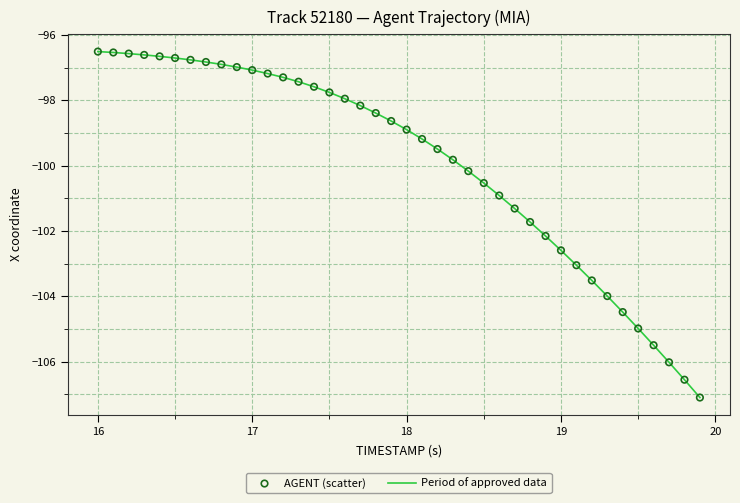

What is the difference between the maximum and minimum values?

10.6